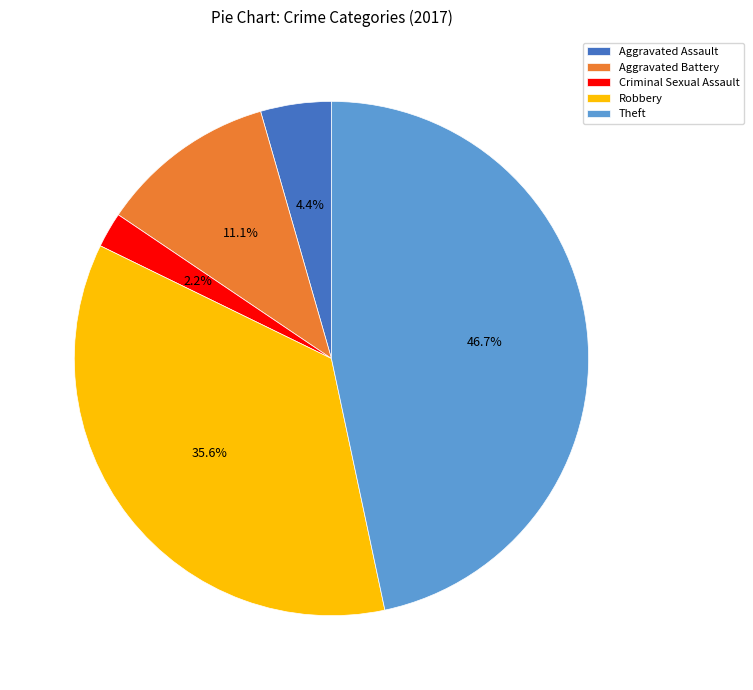

To the nearest percent, what portion does Criminal Sexual Assault represent?

2%